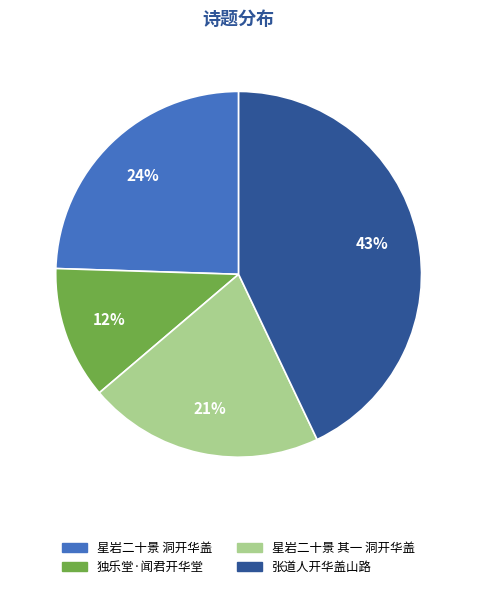

Is the sum of 星岩二十景 其一 洞开华盖 and 星岩二十景 洞开华盖 greater than half?

No